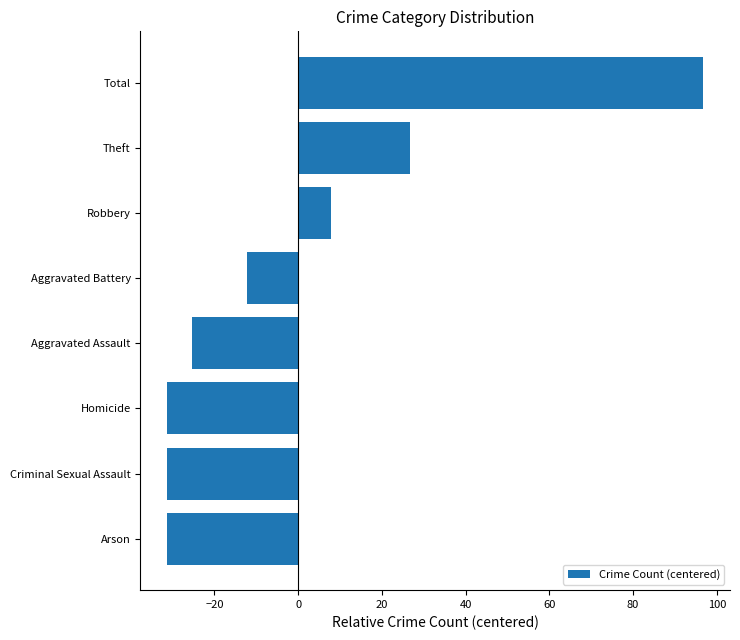

The value at Theft is 39.4. True or false?

False